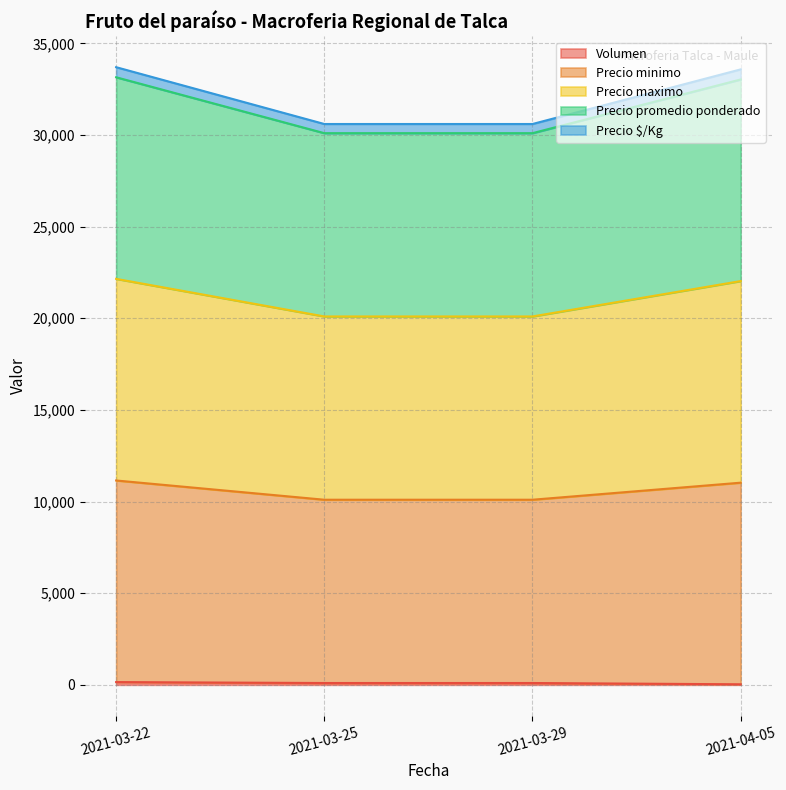

Which category has the lowest value in the Volumen series?

2021-04-05